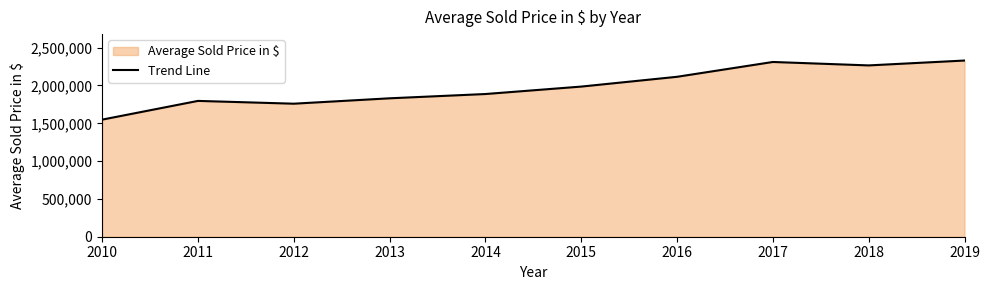

Where is the first local minimum?

2012